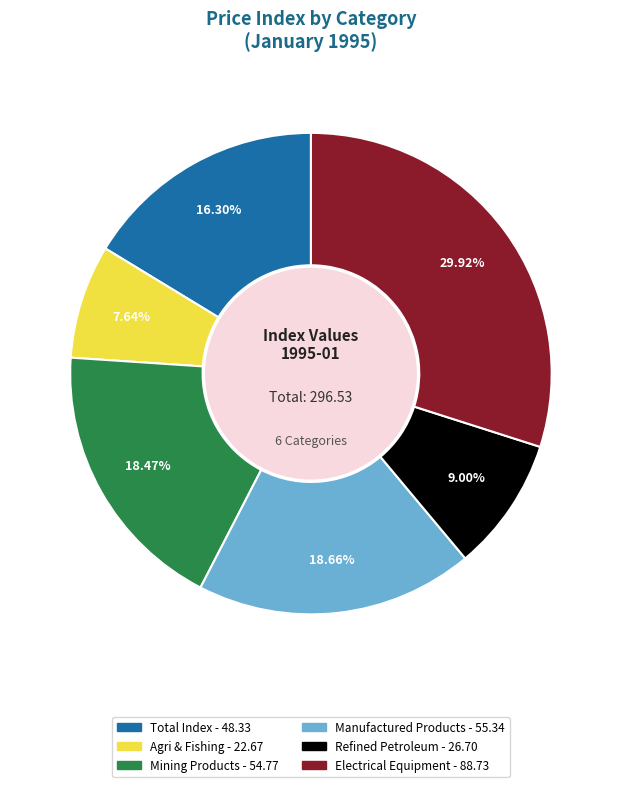

Does any single category account for the majority?

No